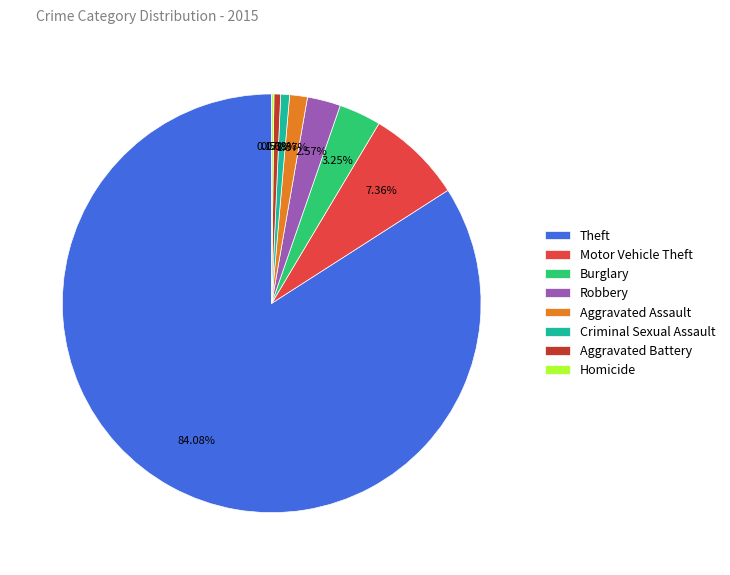

What is the largest slice in the pie chart?

Theft